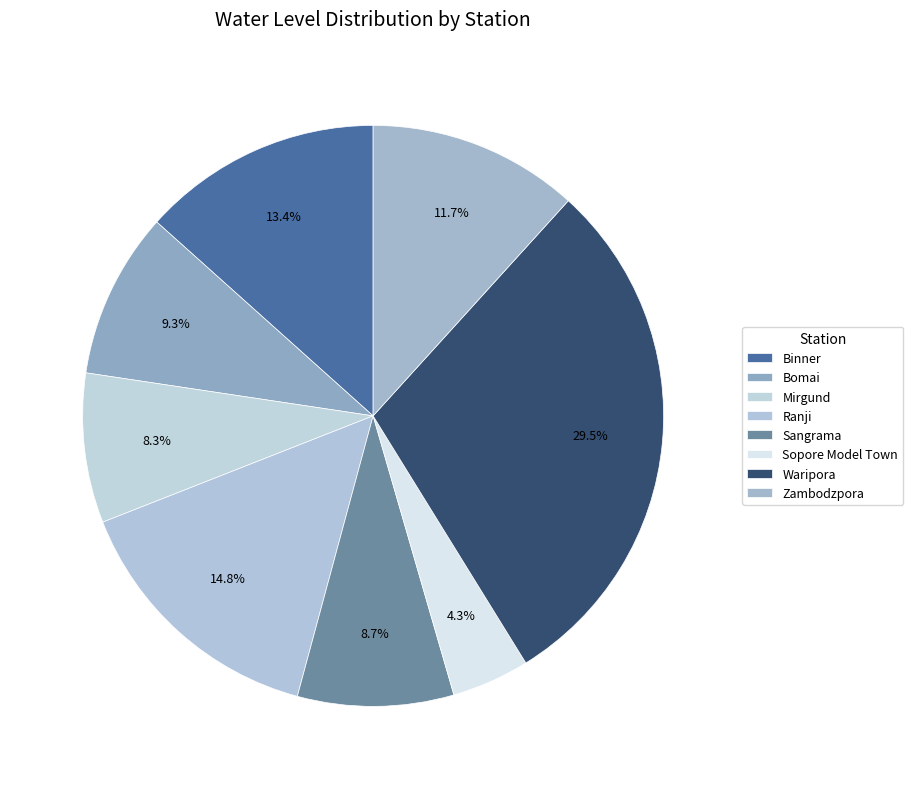

Rank the categories by value from highest to lowest.

Waripora, Ranji, Binner, Zambodzpora, Bomai, Sangrama, Mirgund, Sopore Model Town